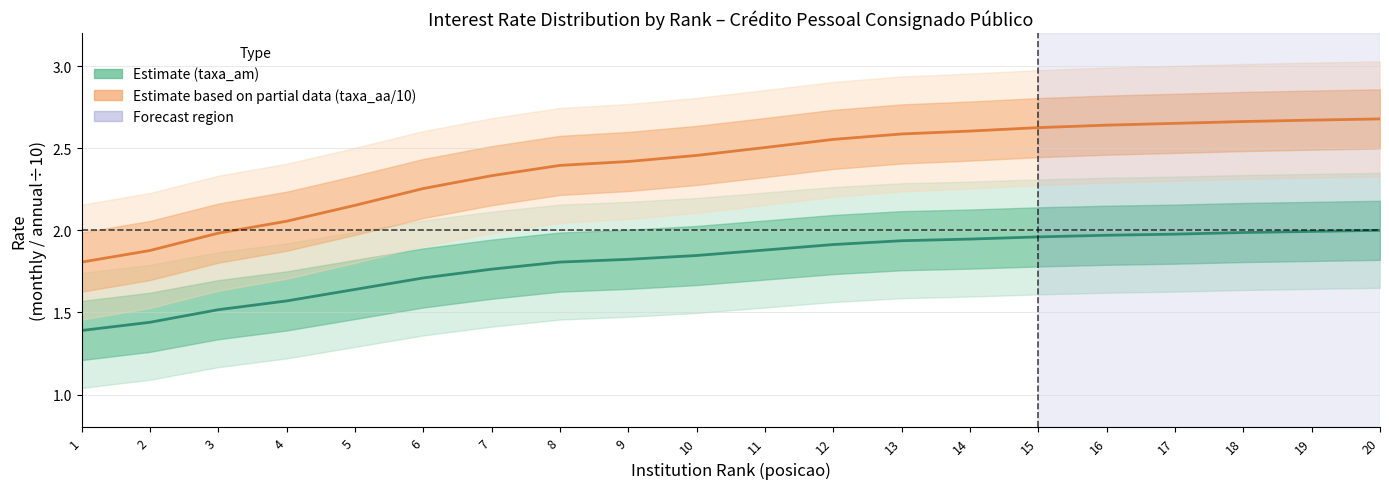

True or false: Monthly Rate (taxa_am) has a value of 2.4 at 7.

False